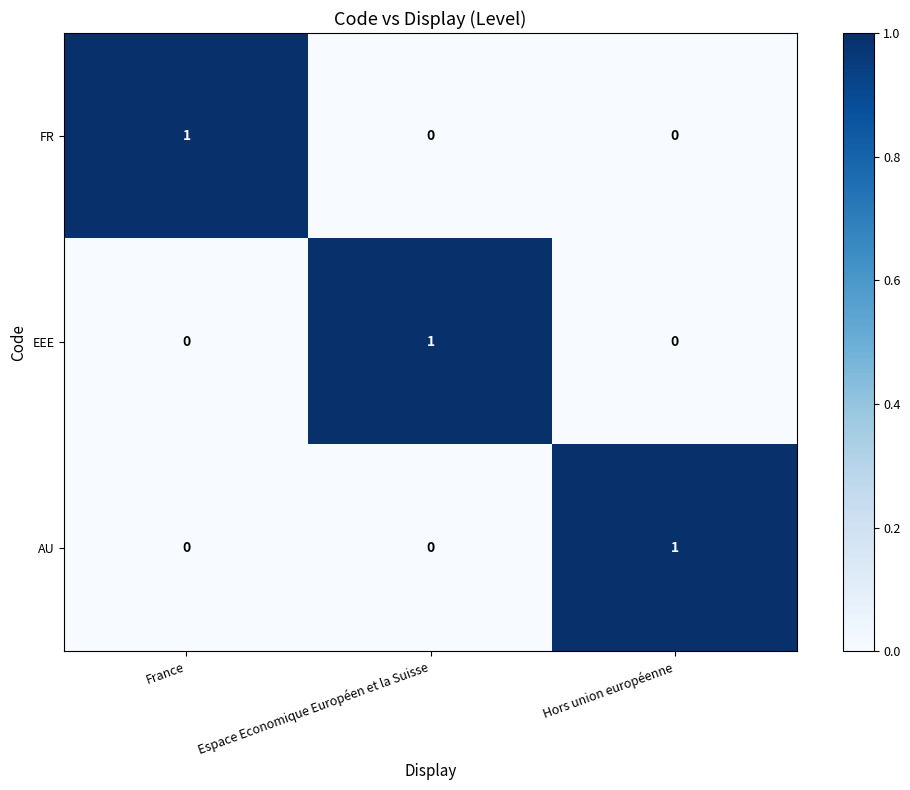

Reading right to left, extract all data points from this chart.

FR: Hors union européenne=0	Espace Economique Européen et la Suisse=0	France=1
EEE: Hors union européenne=0	Espace Economique Européen et la Suisse=1	France=0
AU: Hors union européenne=1	Espace Economique Européen et la Suisse=0	France=0